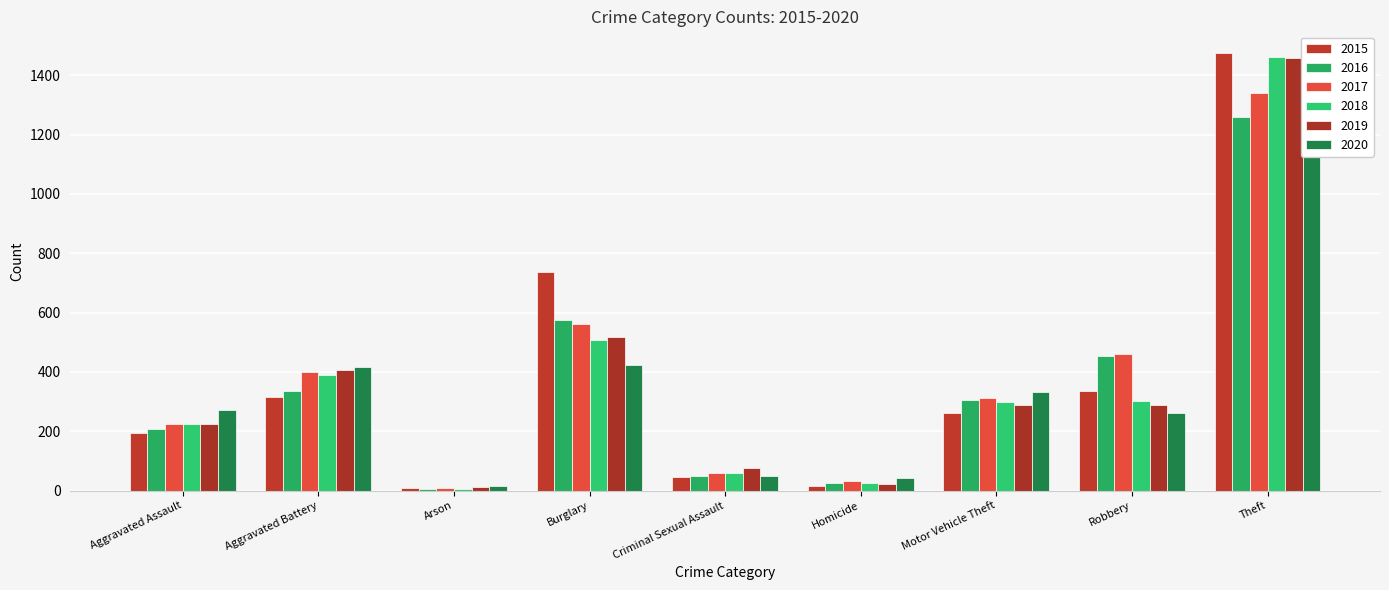

What is the greatest value displayed?

1474